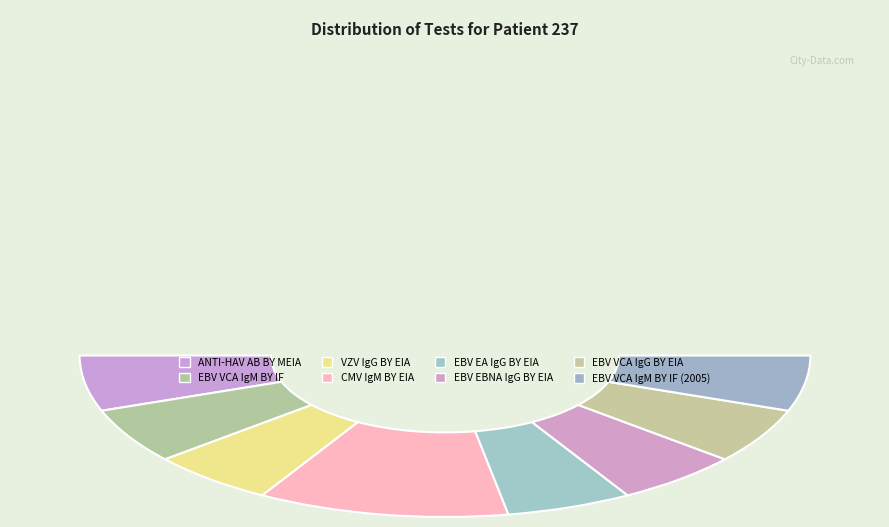

Rank the categories by value from lowest to highest.

ANTI-HAV AB BY MEIA, EBV VCA IgM BY IF, VZV IgG BY EIA, EBV EA IgG BY EIA, EBV EBNA IgG BY EIA, EBV VCA IgG BY EIA, EBV VCA IgM BY IF (2005), CMV IgM BY EIA